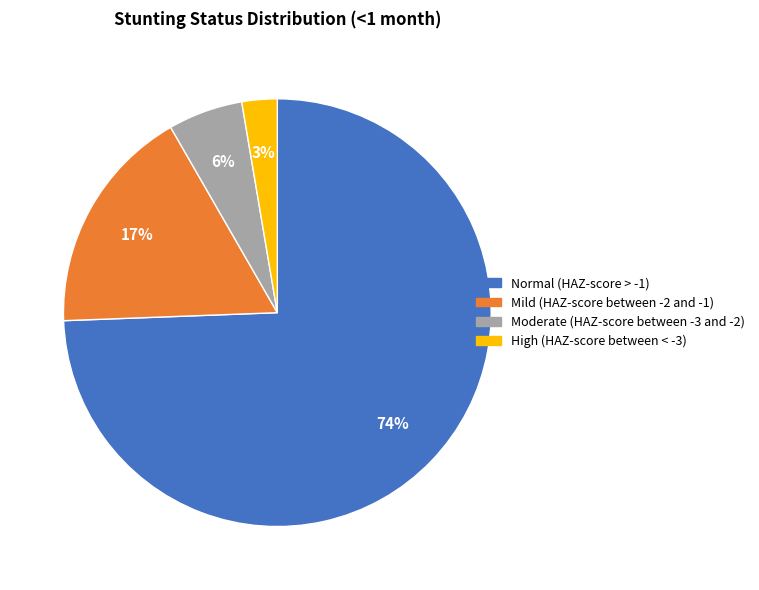

True or false: High (HAZ-score between < -3) accounts for 14% of the total.

False